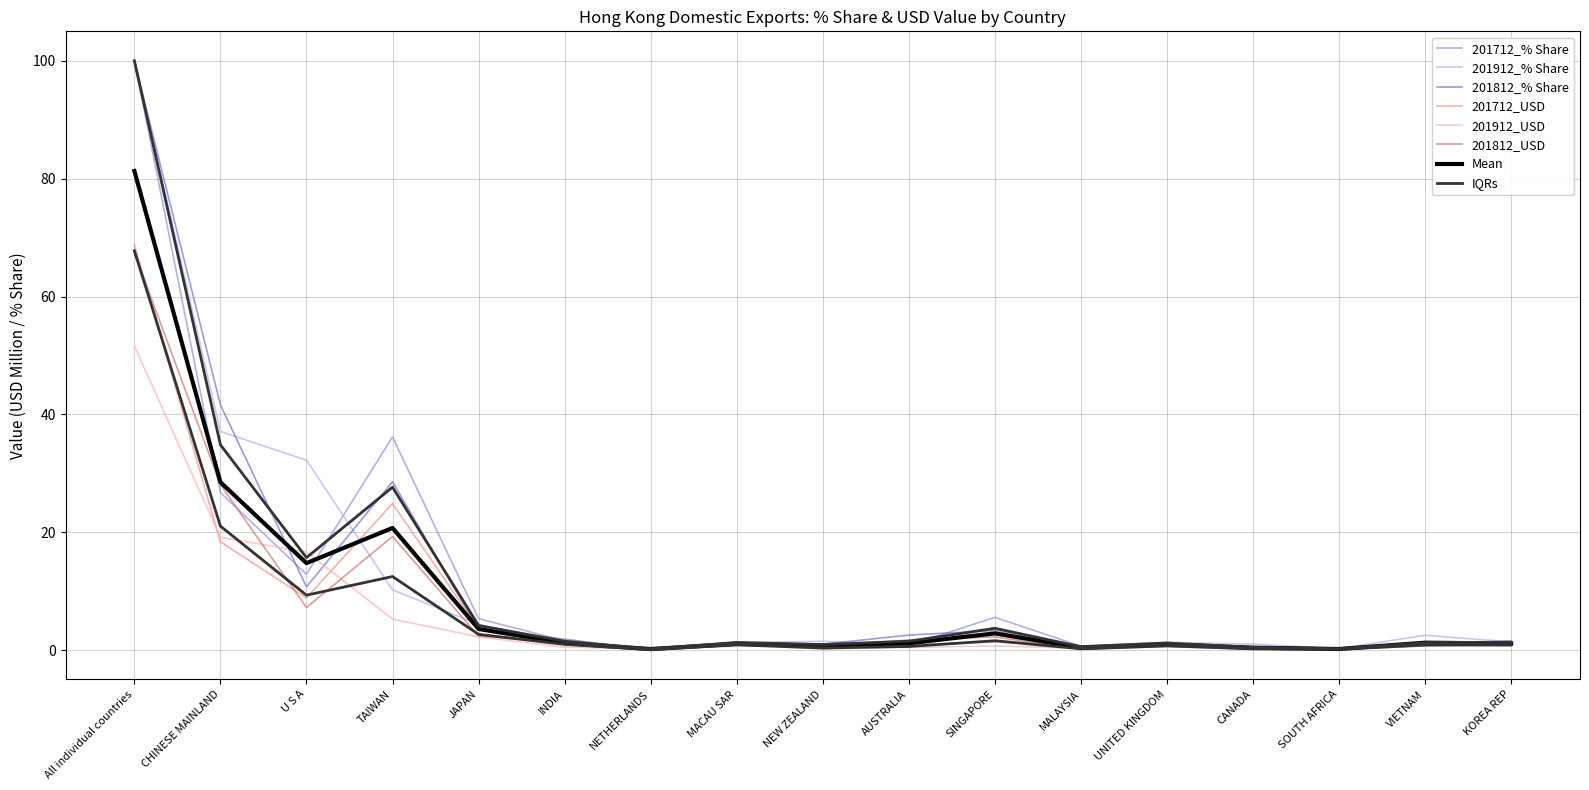

What is the greatest value displayed?

100.0